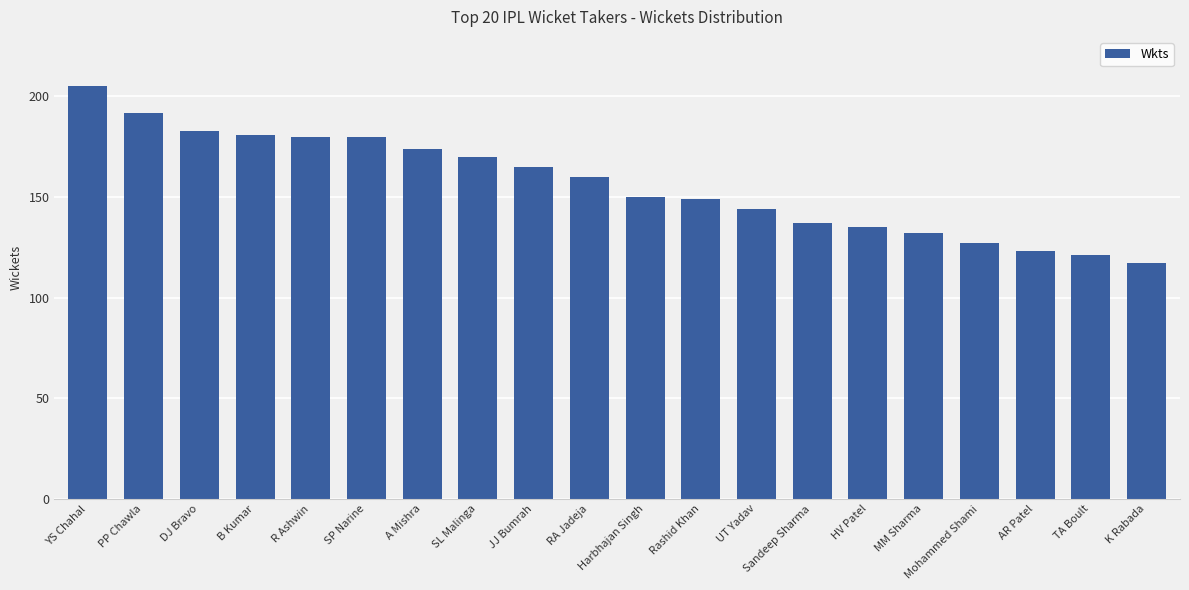

Count the number of categories in the chart.

20